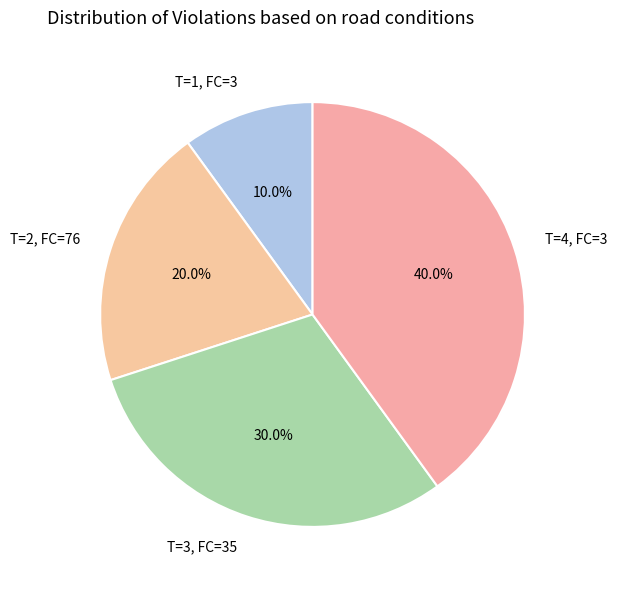

Count the number of slices in the pie.

4